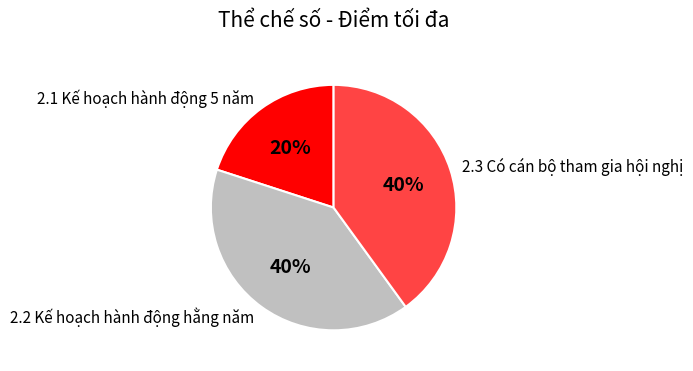

To the nearest percent, what percentage of the pie is 2.2 Kế hoạch hành động hằng năm?

40%